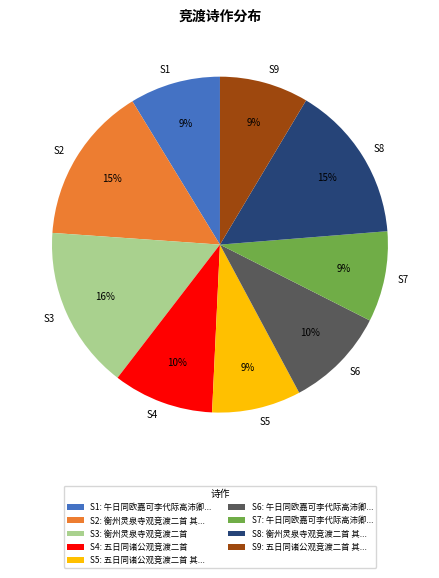

Approximately how many times larger is the value at S5 compared to S8?

0.6